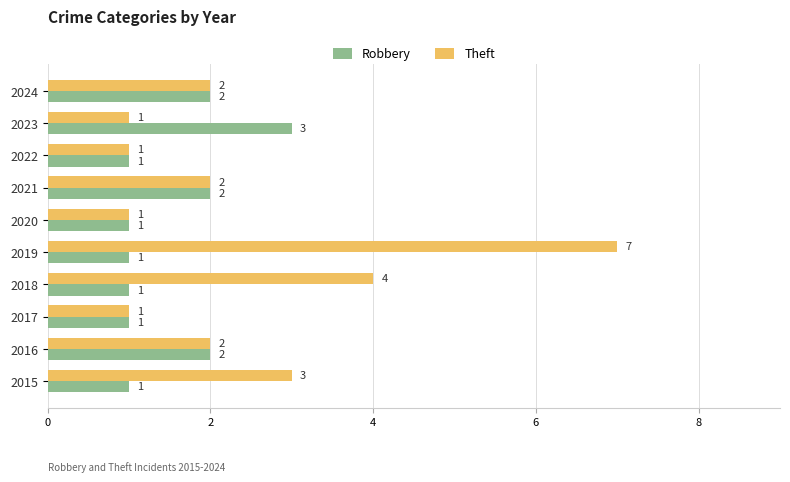

What is the difference between the second highest and minimum values in the Theft series?

3